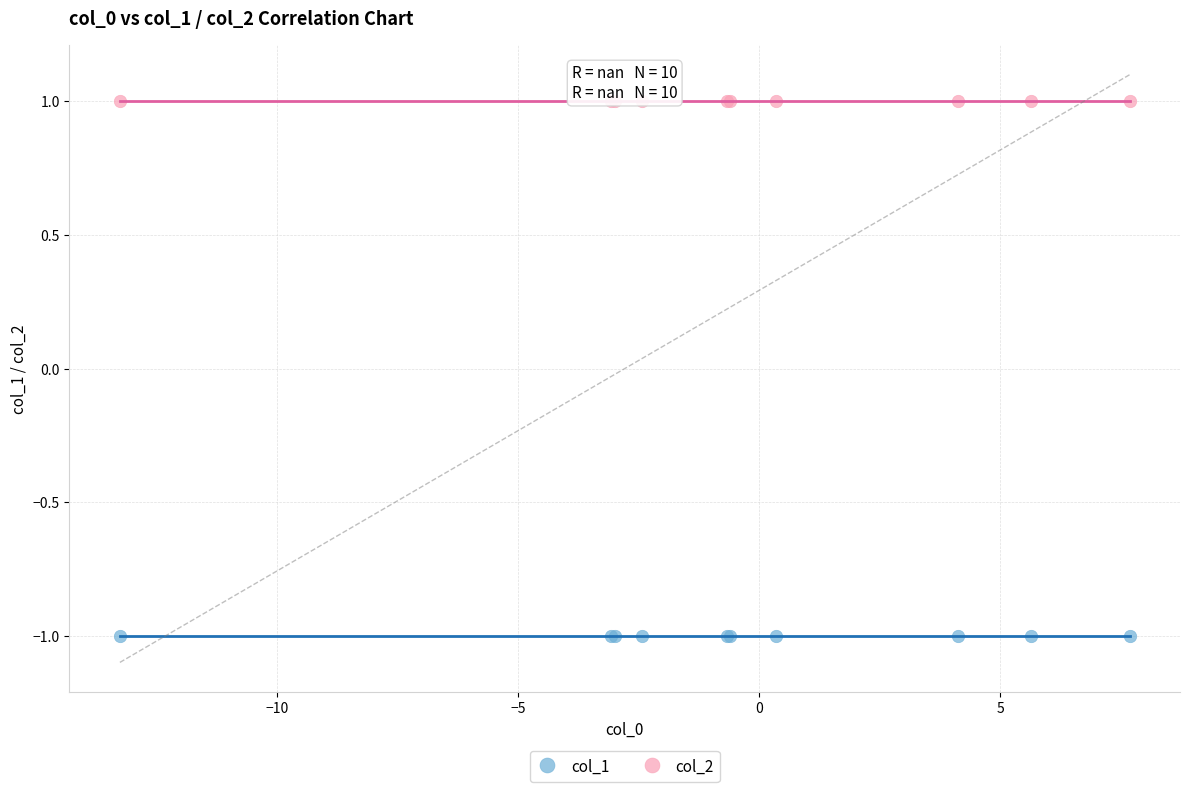

Which series reaches the maximum Y coordinate?

col_2